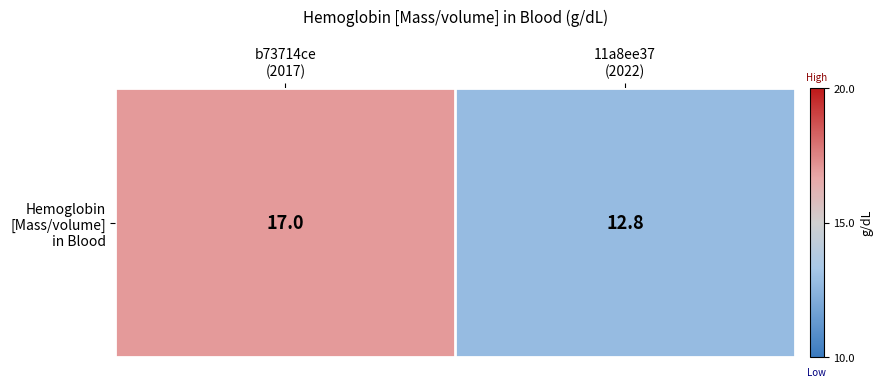

What is the ratio of the value at b73714ce
(2017) to the value at 11a8ee37
(2022)?

1.3